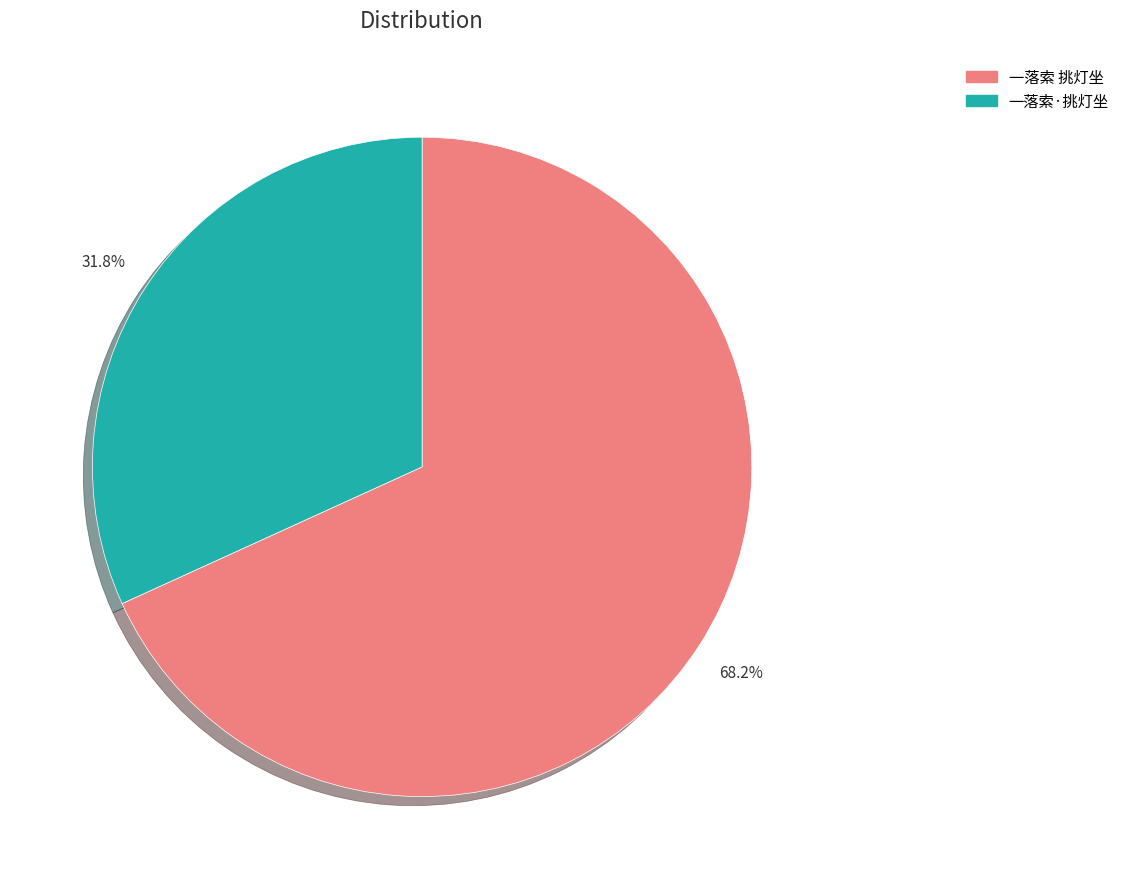

What is the ratio of the value at 一落索 挑灯坐 to the value at 一落索·挑灯坐?

2.1